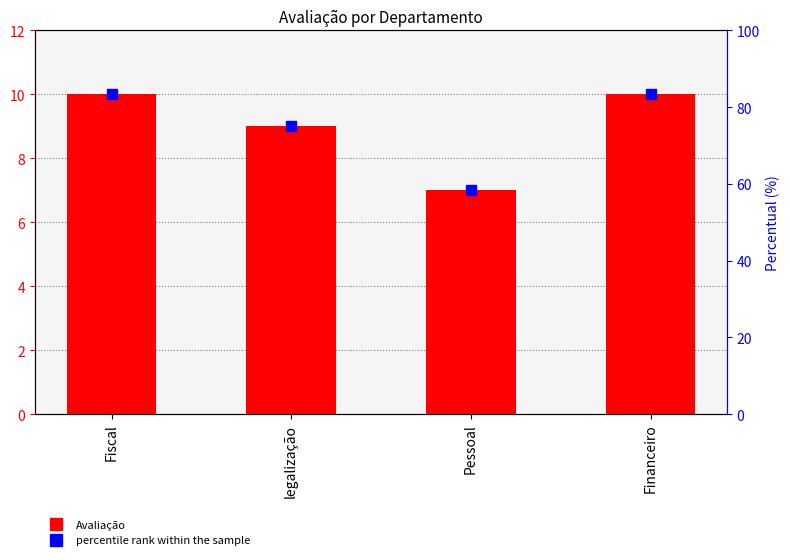

What is the sum of all Avaliação values?

36.0